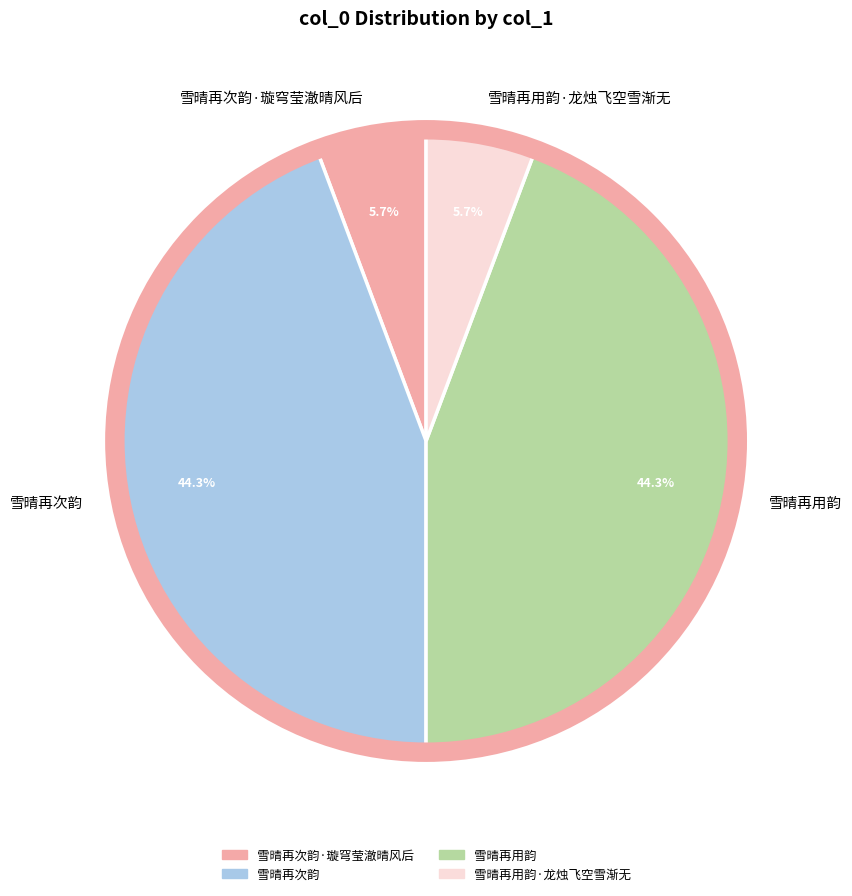

How many slices are in this pie chart?

4